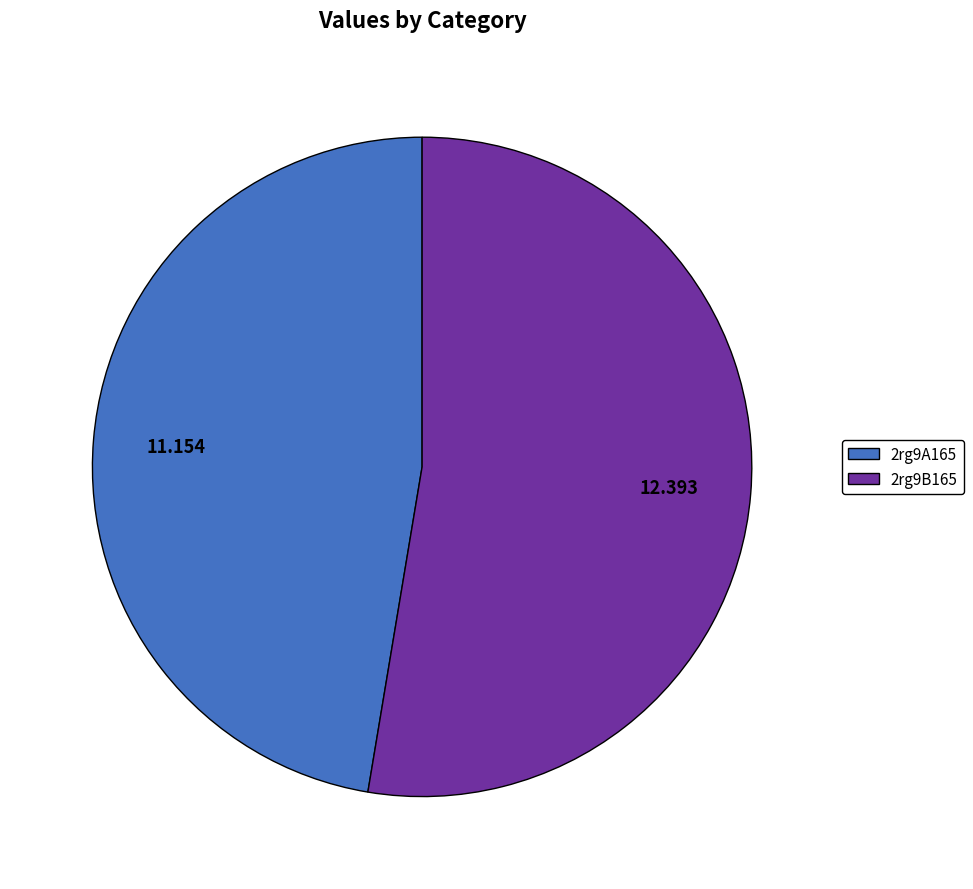

Is the sum of 2rg9B165 and 2rg9A165 greater than half?

Yes